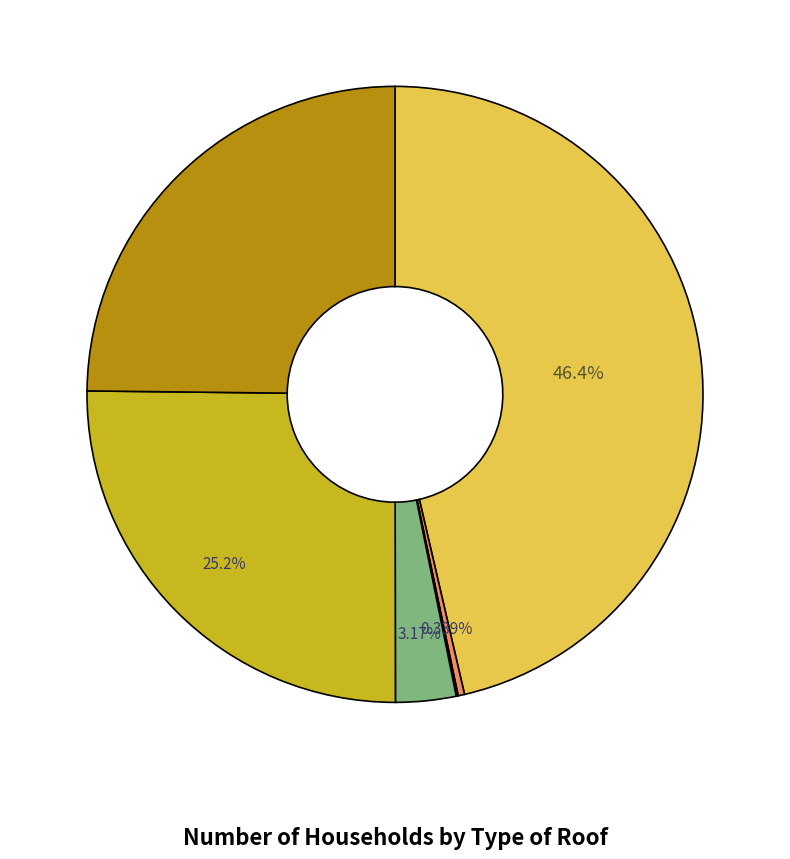

Is there a majority slice in this chart?

No